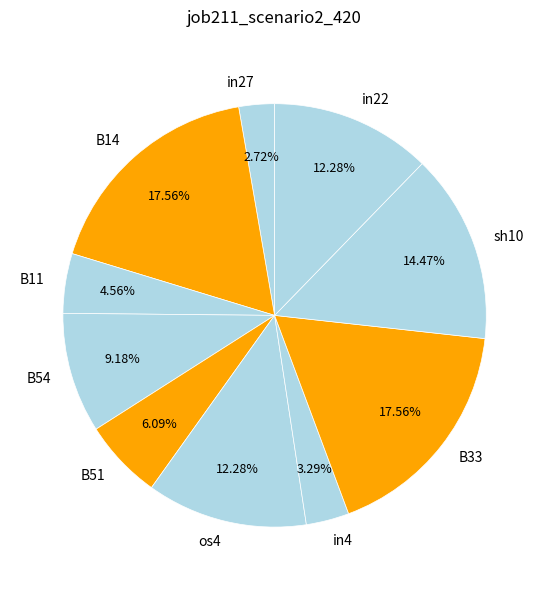

What is the smallest slice in the pie chart?

in27